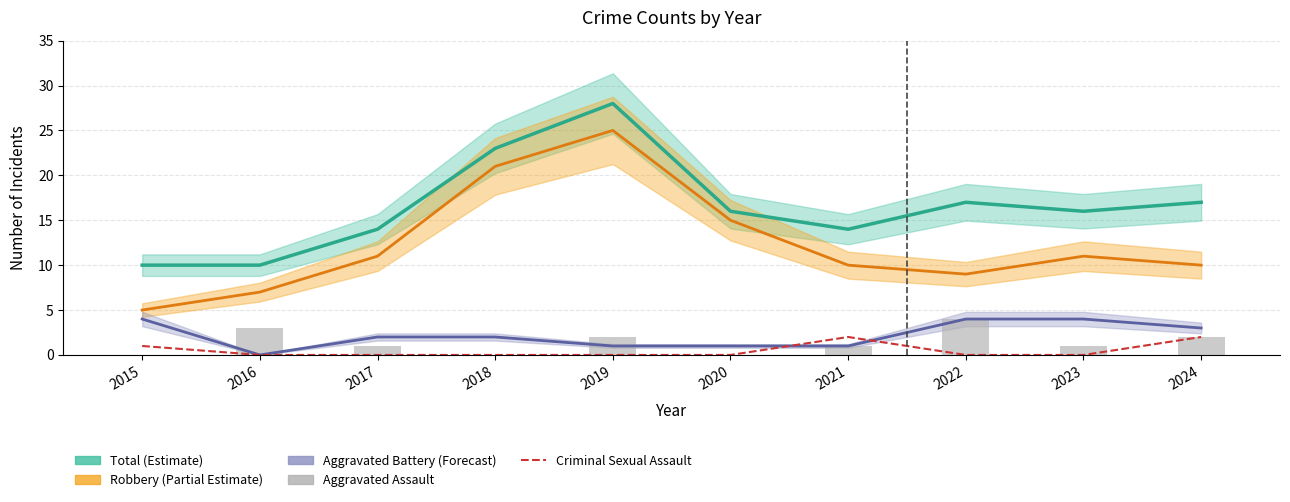

Which category has the highest value across all series?

2019